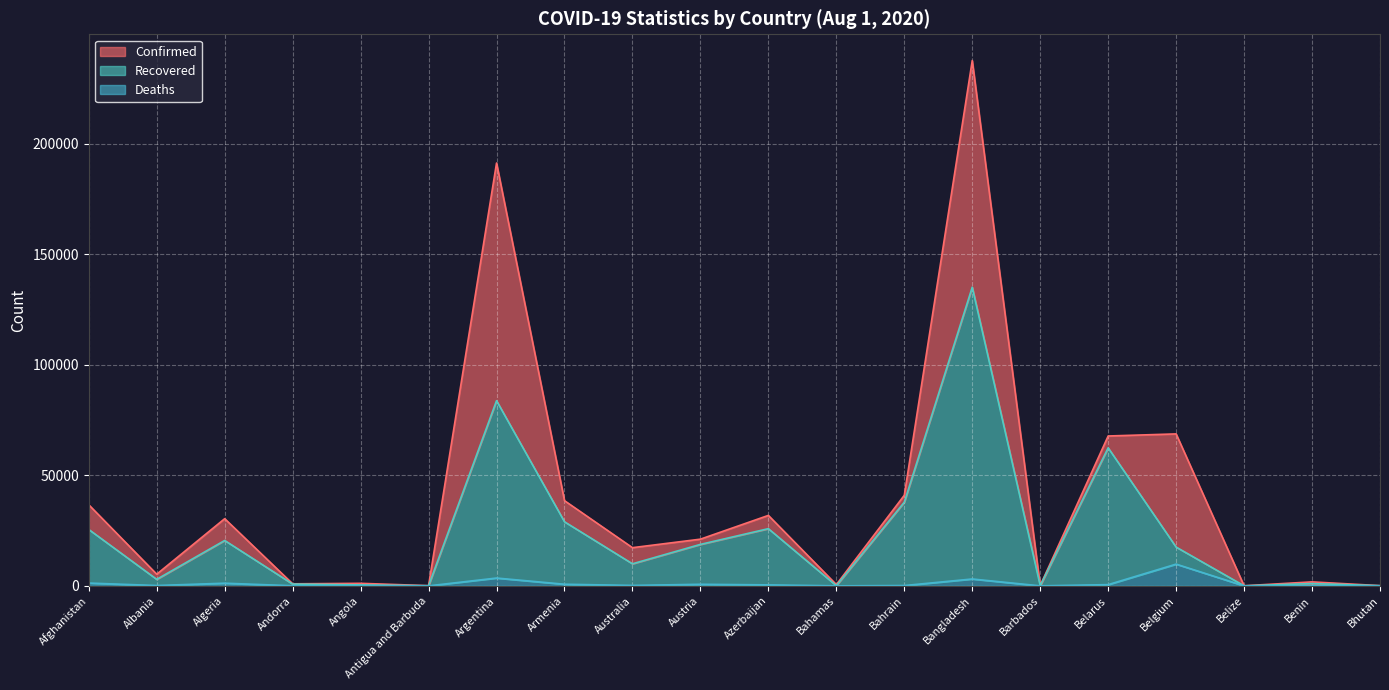

Where is the first local minimum for Confirmed?

Albania